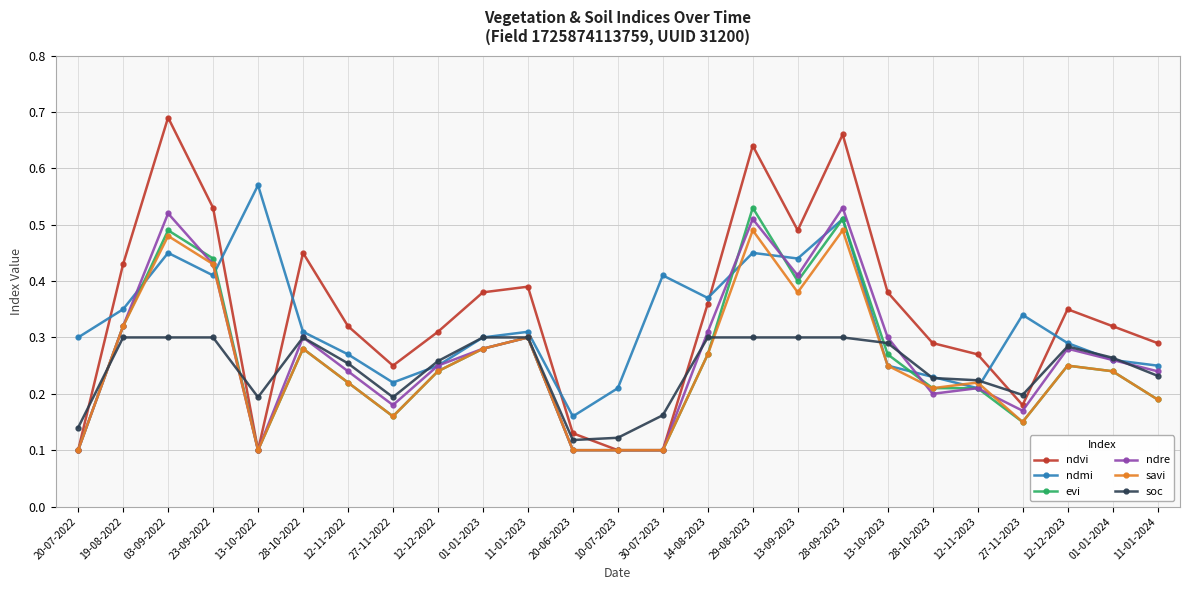

True or false: ndmi has more than 2 points higher than both neighbors.

True